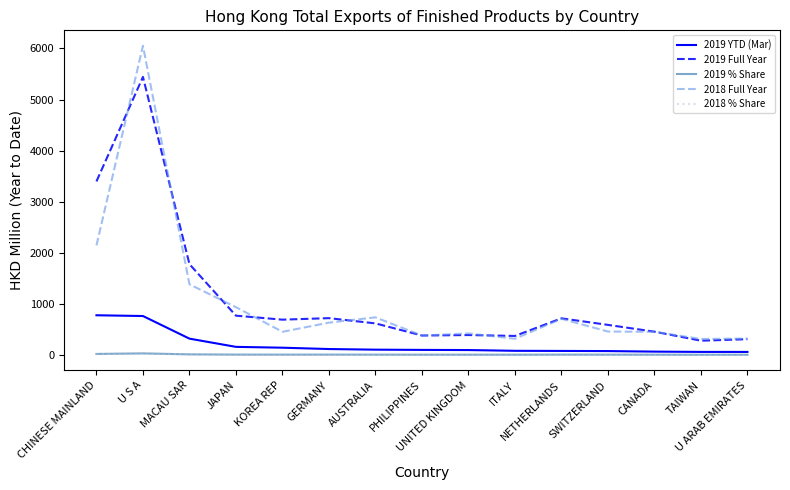

True or false: 2018 Full Year and 2019 YTD (Mar) intersect in this chart.

False